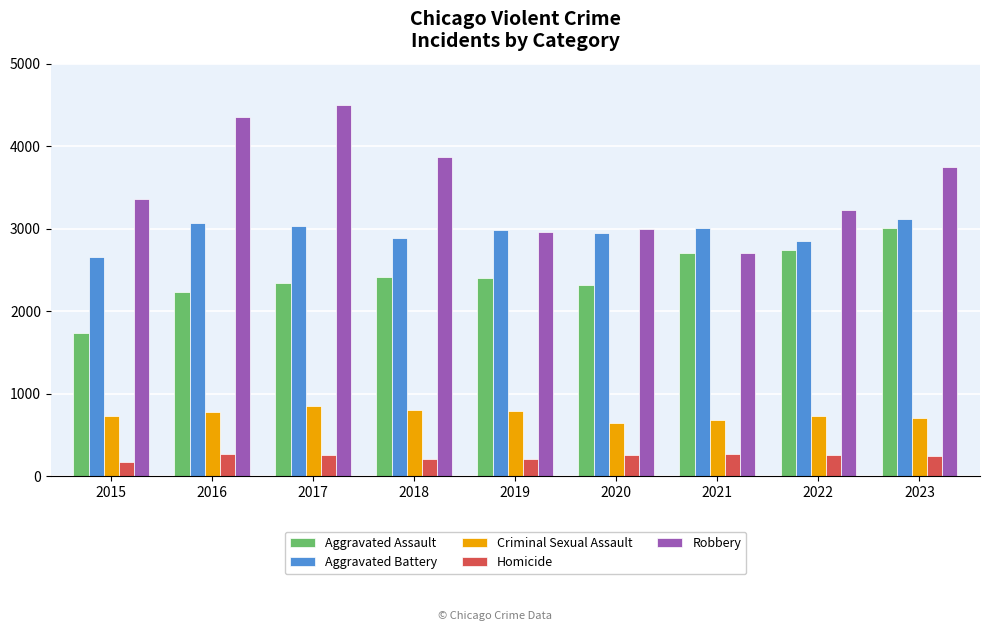

At which label is Robbery closest to 3603?

2023